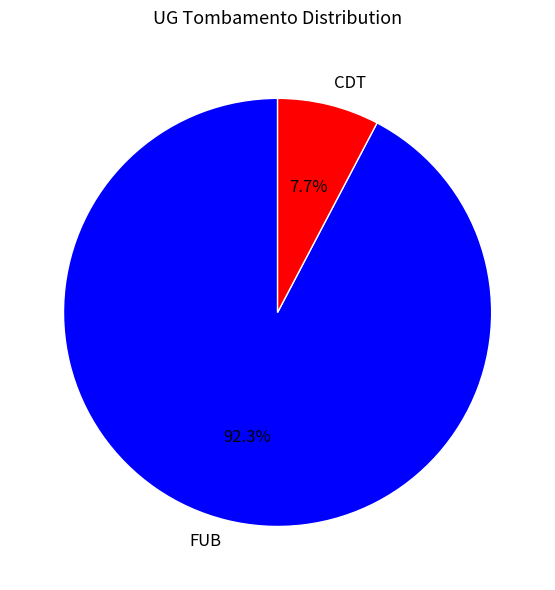

Which has a higher value, CDT or FUB?

FUB